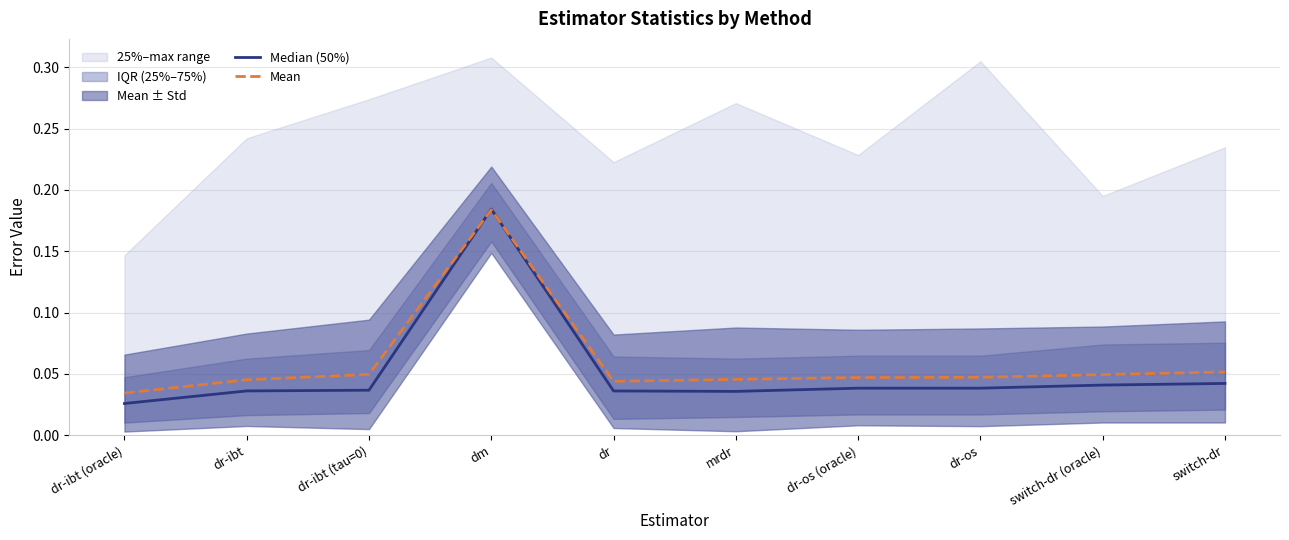

At which label does Mean reach its peak?

dm